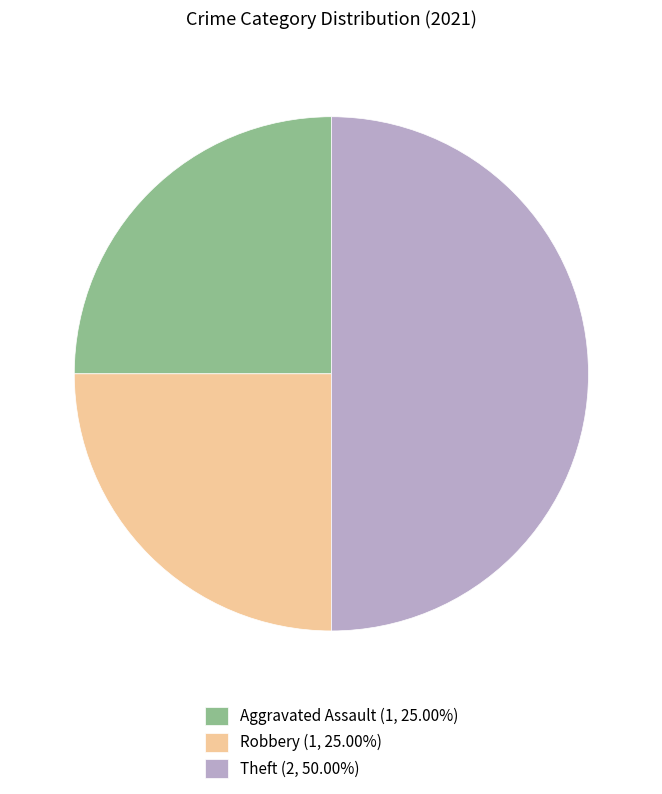

Approximately how many times larger is the value at Theft (2, 50.00%) compared to Aggravated Assault (1, 25.00%)?

2.0